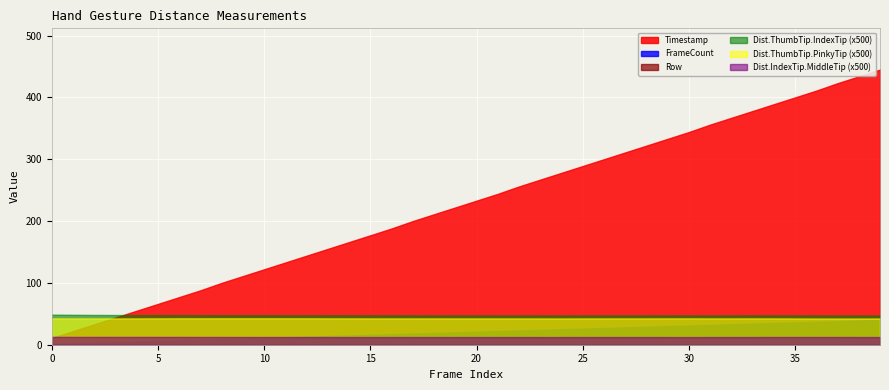

Rank the series by their maximum value, from lowest to highest.

Dist.IndexTip.MiddleTip, Dist.ThumbTip.PinkyTip, Dist.ThumbTip.IndexTip, Row, FrameCount, Timestamp